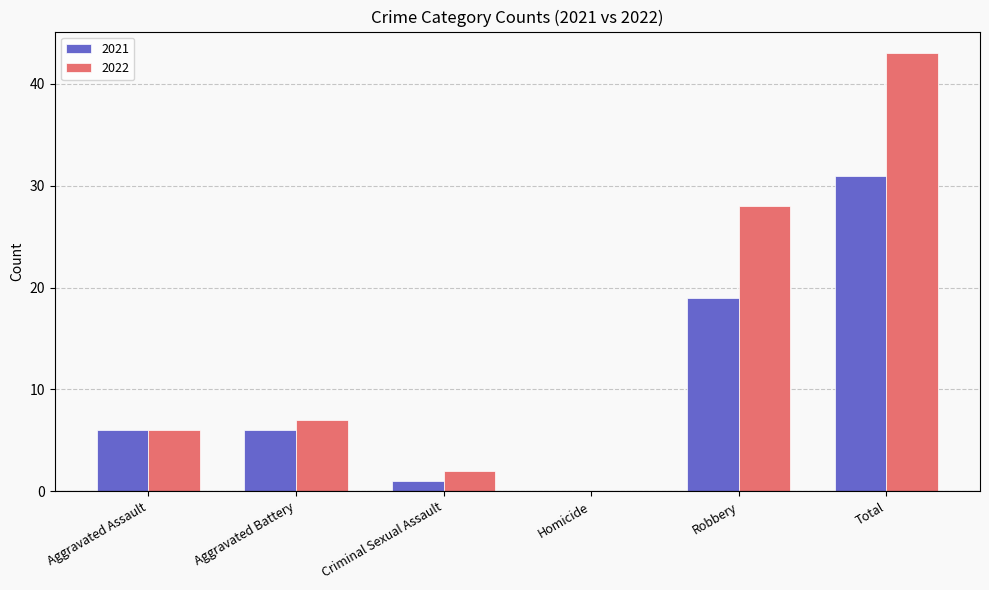

Are the bars grouped side by side (vs. stacked)?

Yes